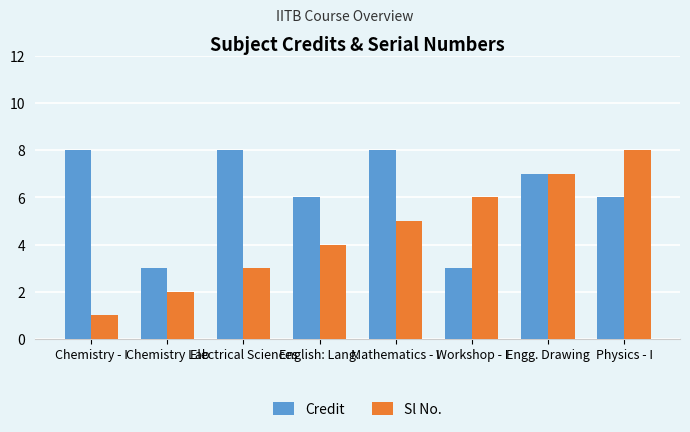

List the series in order of their overall mean, highest first.

Credit, Sl No.